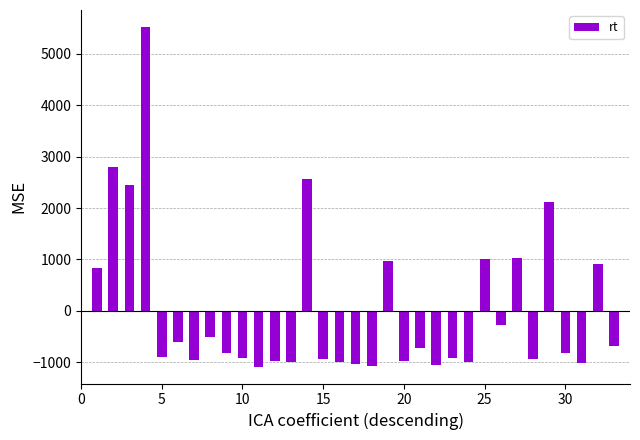

What is the difference between the maximum and second lowest values?

6591.0